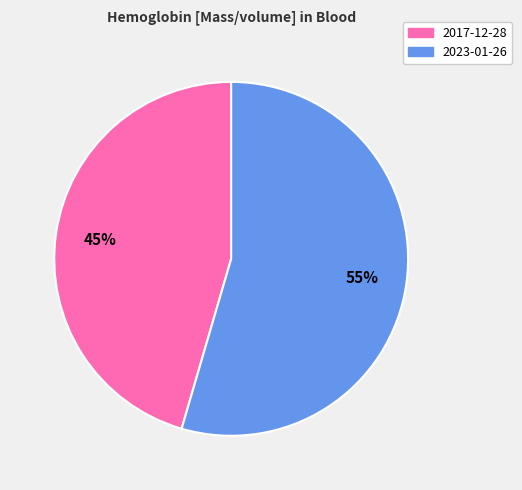

To the nearest percent, what is the average slice percentage?

50%